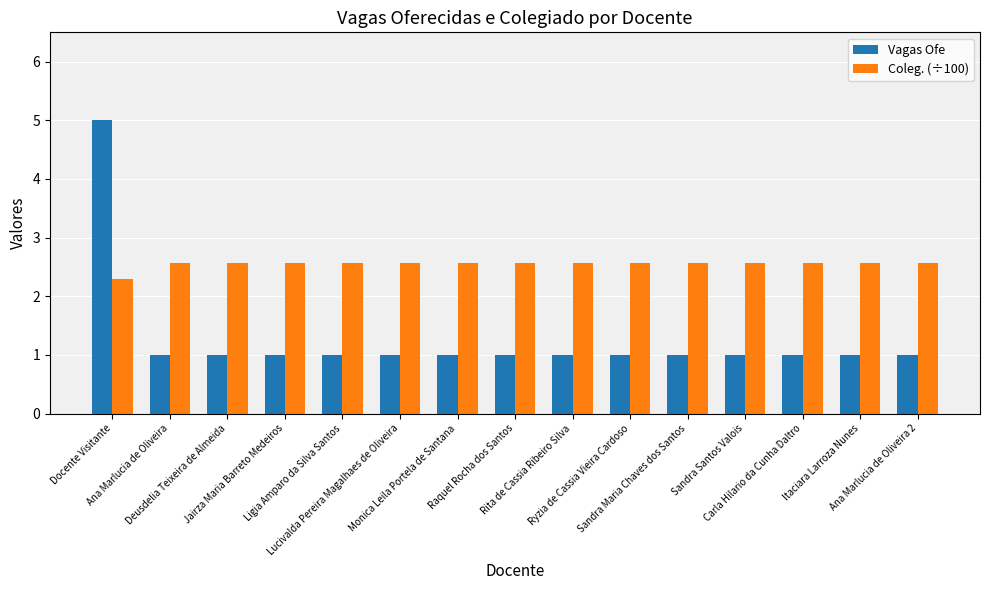

At which category does the chart reach its peak across all series?

Docente Visitante